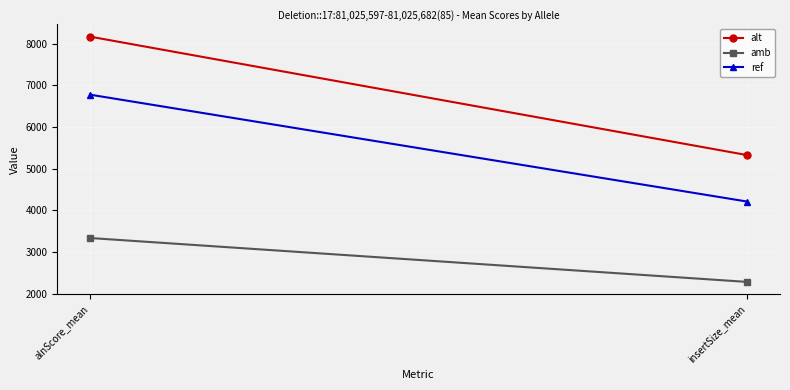

Is it true that amb equals 669.2 at alnScore_mean?

False